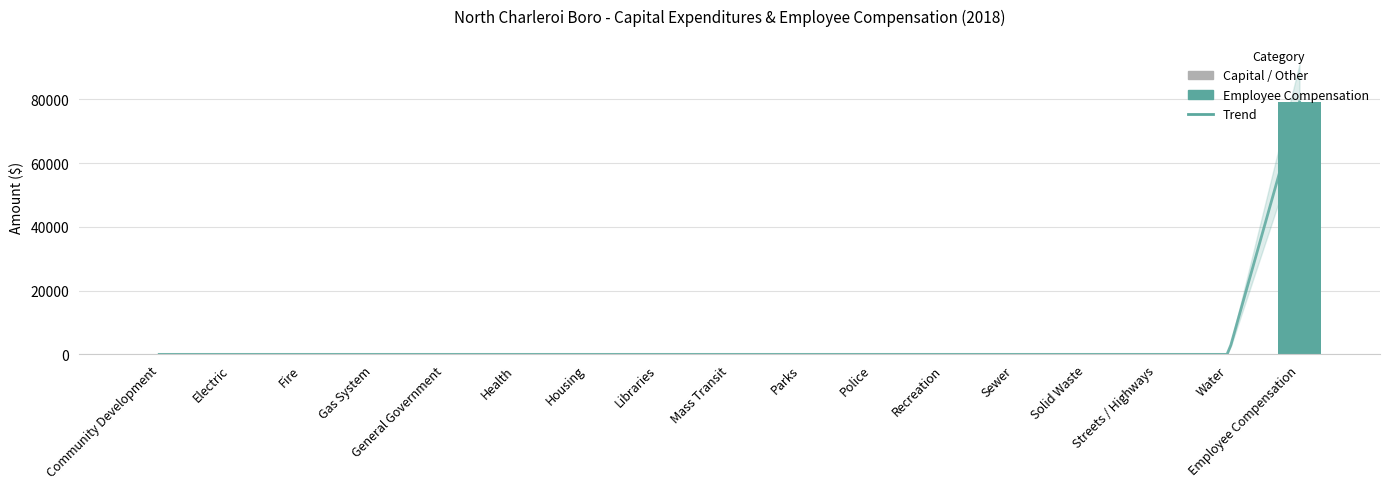

True or false: the data shows 0 at Recreation.

True